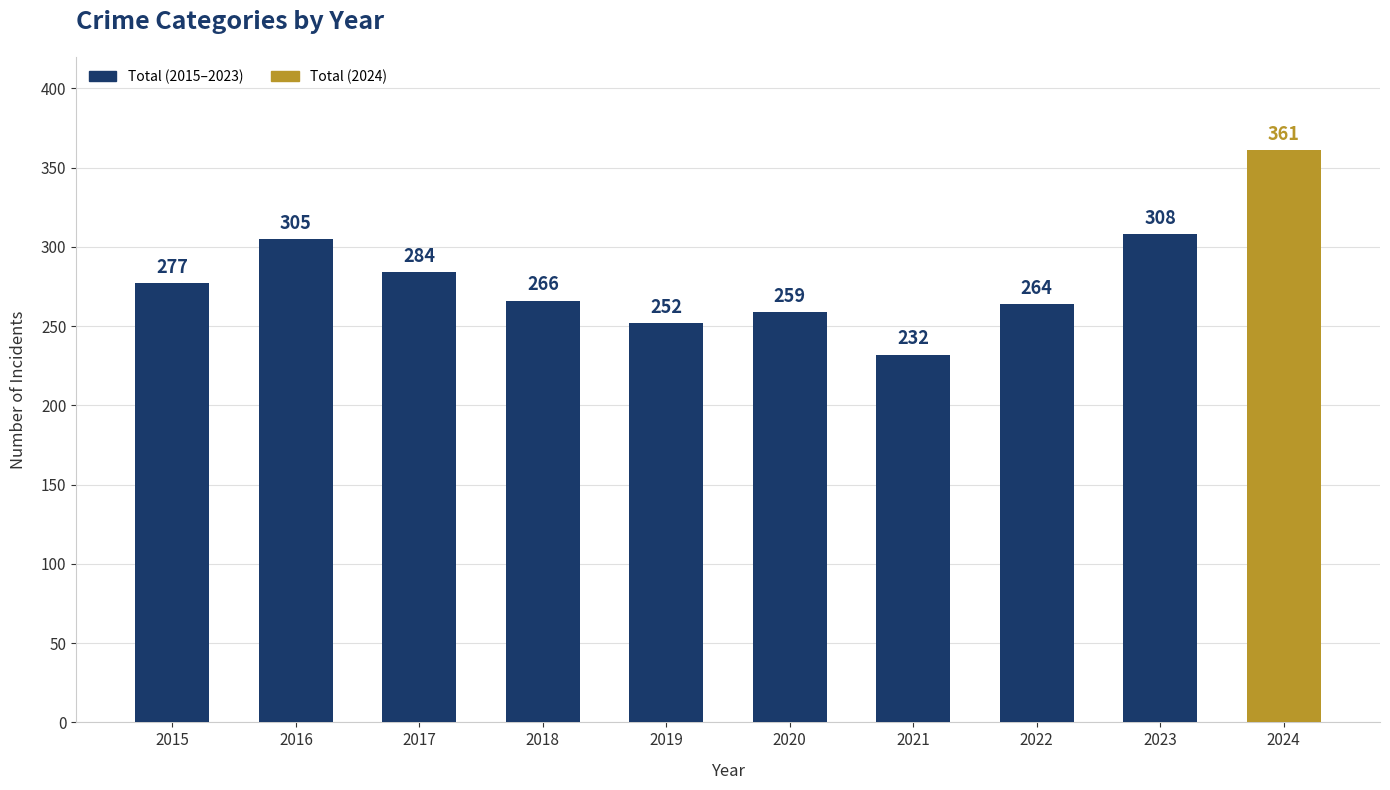

Are the bars grouped side by side (vs. stacked)?

No